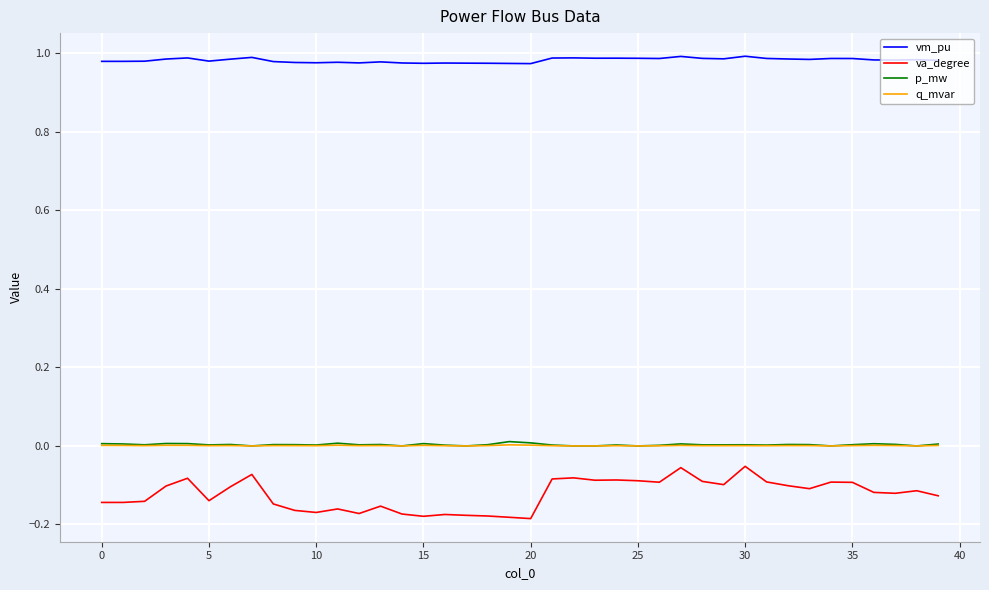

What is the difference between the maximum and minimum values in the va_degree series?

0.1